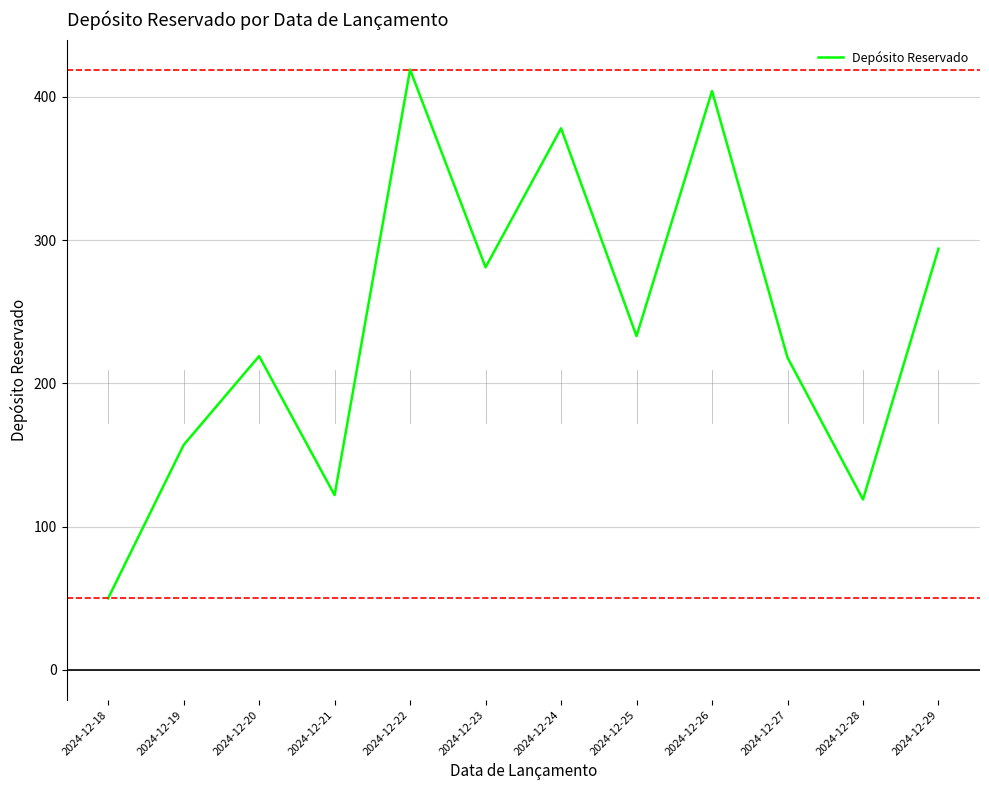

Does the chart display data point markers on the line(s)?

No